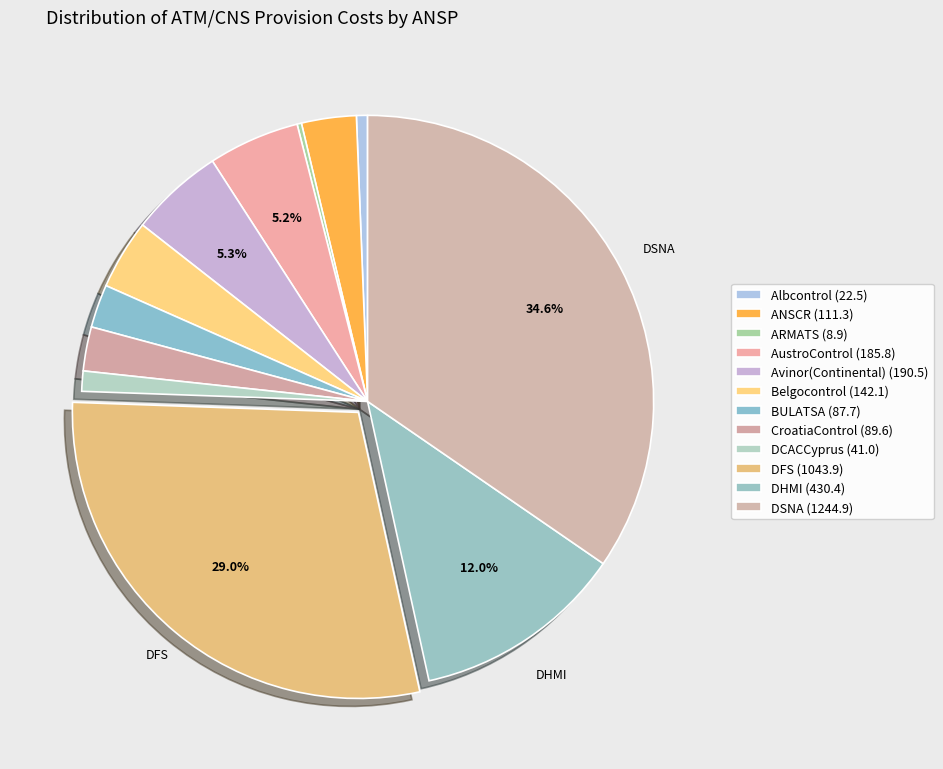

Which category has the smallest portion of the pie?

ARMATS